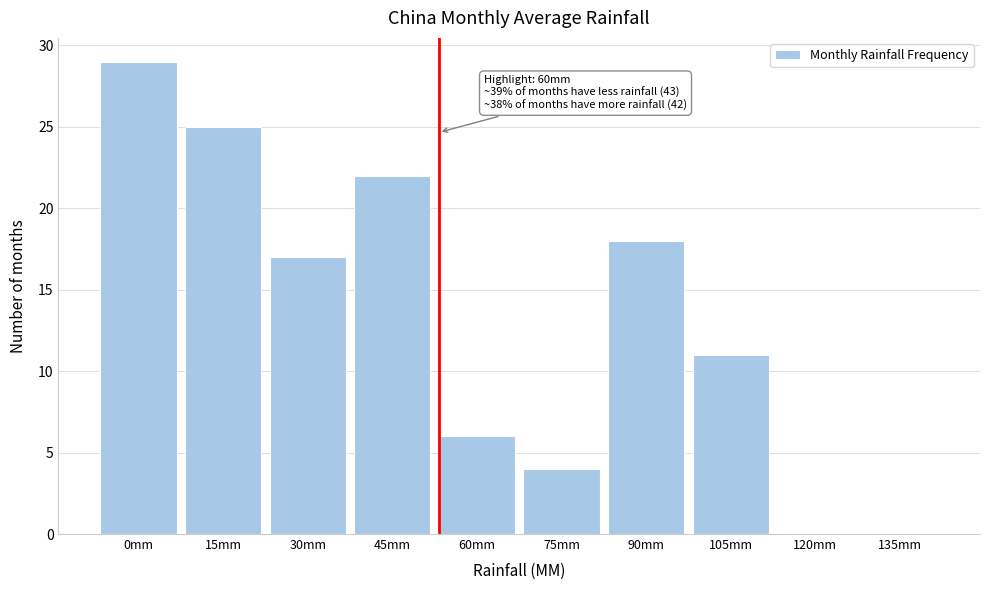

Reading left to right, what are all the values shown in this chart?

0mm=29	15mm=25	30mm=17	45mm=22	60mm=6	75mm=4	90mm=18	105mm=11	120mm=0	135mm=0